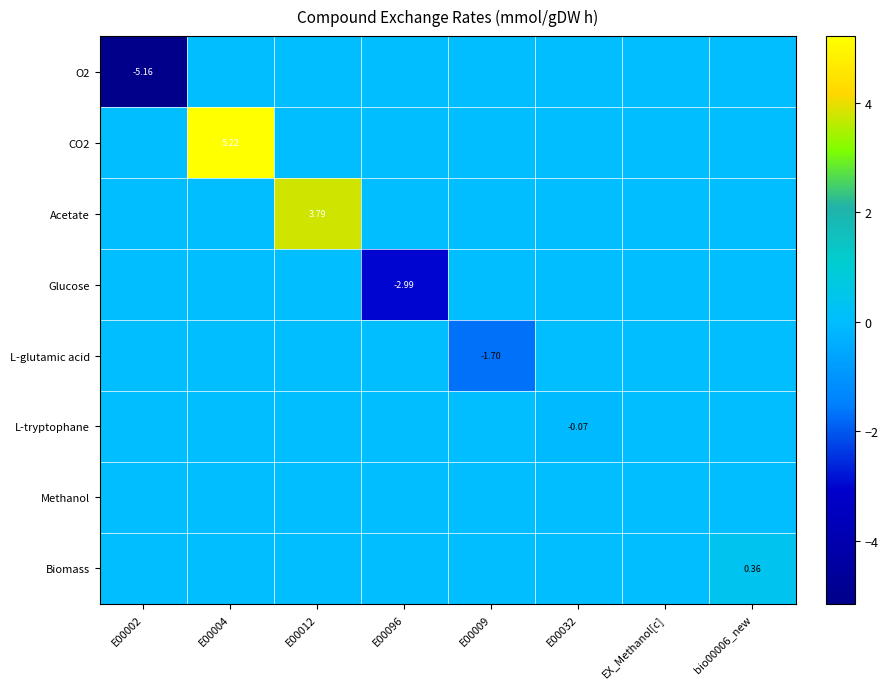

Which series has the widest spread of values?

CO2